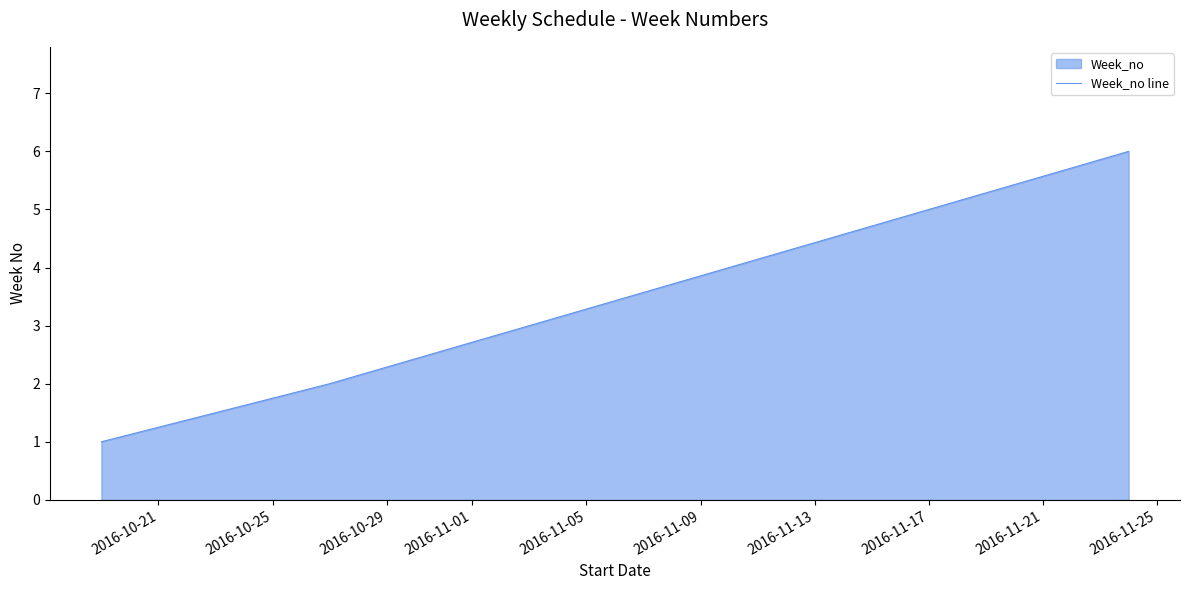

What is the difference between the second highest and second lowest values?

3